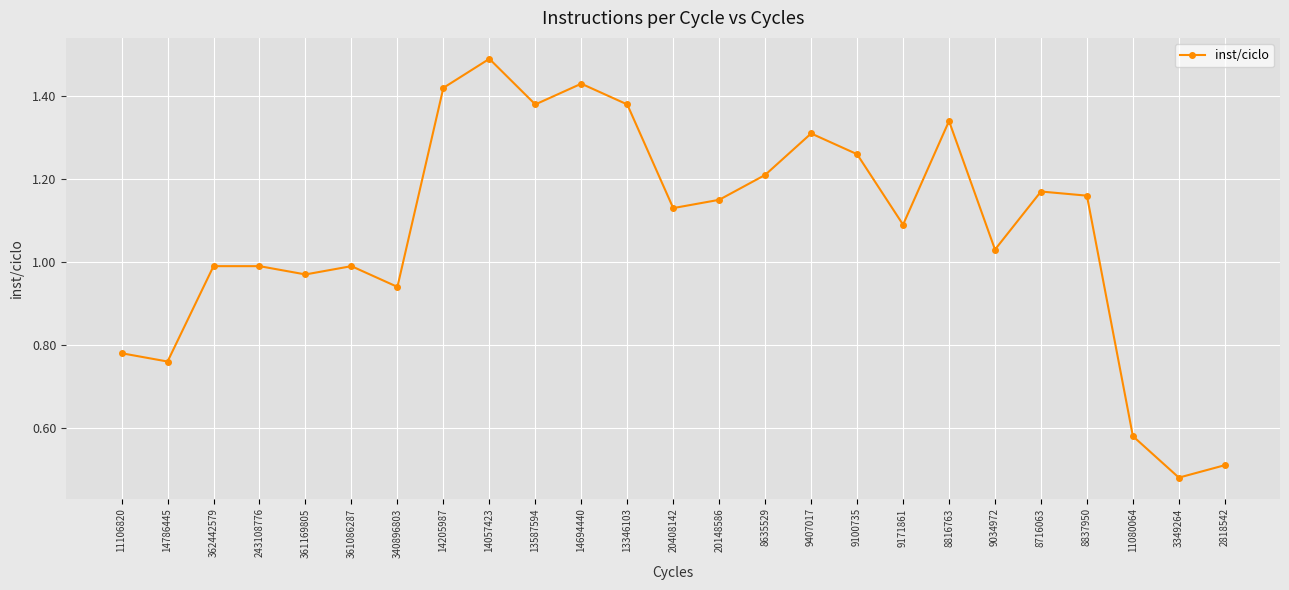

What is the change in value from 361169805 to 9100735?

+0.3